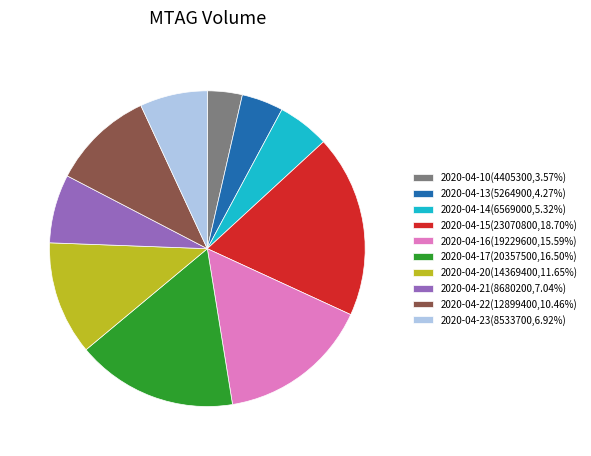

What is the largest slice in the pie chart?

2020-04-15